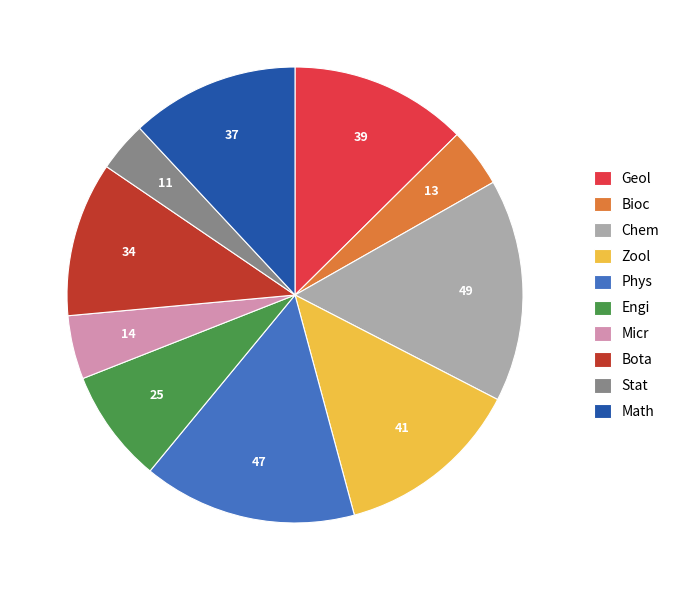

Which slice is the smallest?

Stat